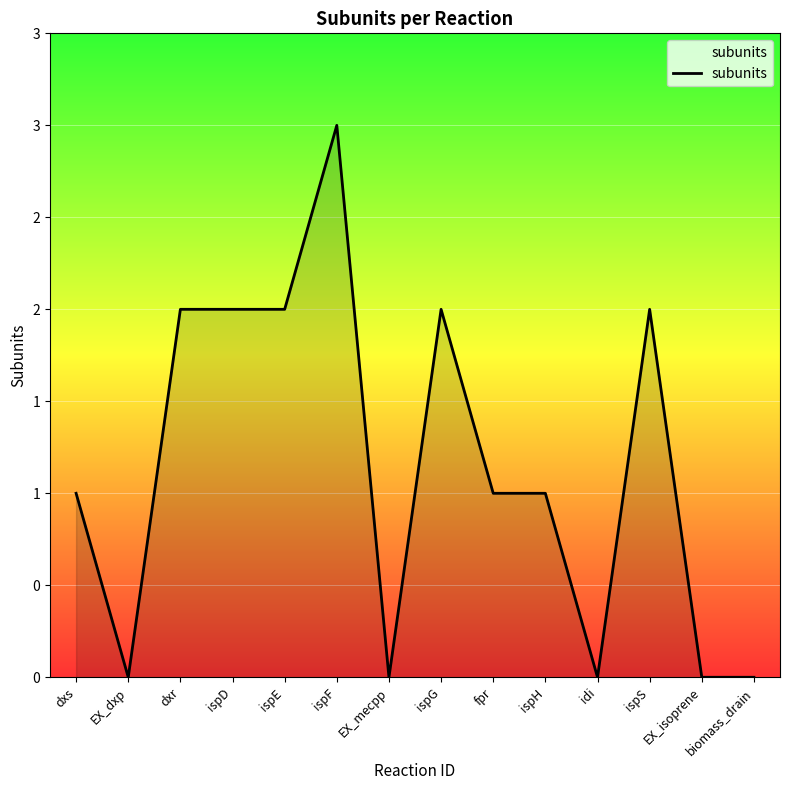

Does the chart have visible grid lines?

Yes